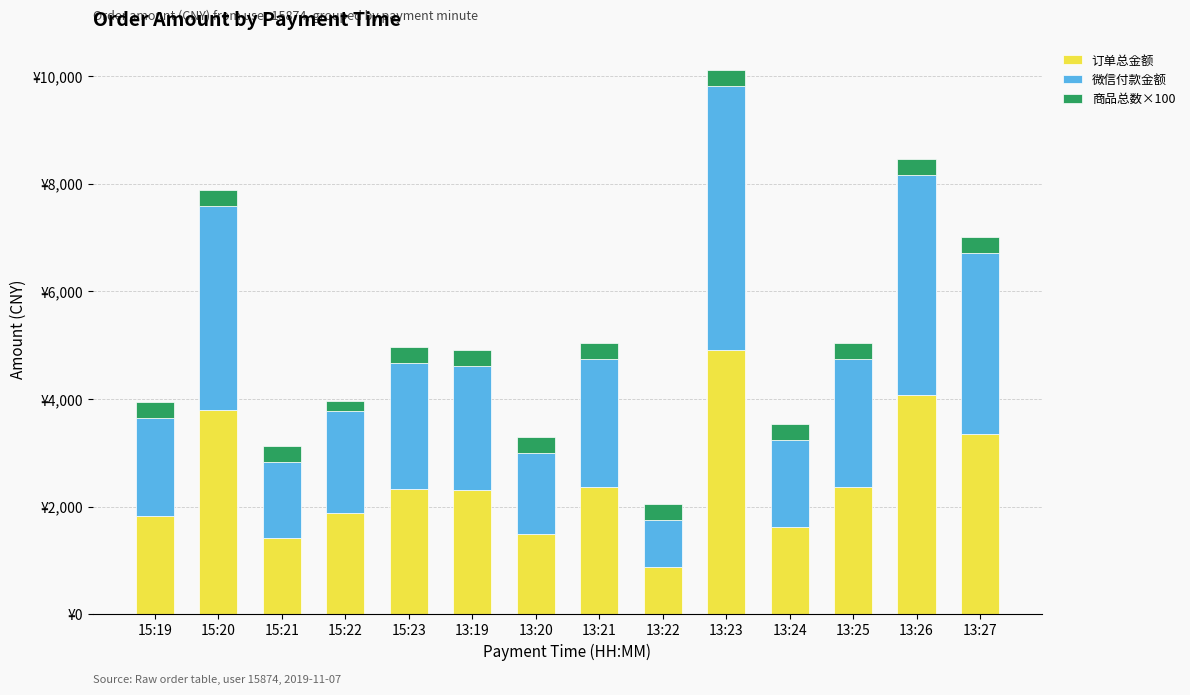

Are the bars horizontal?

No